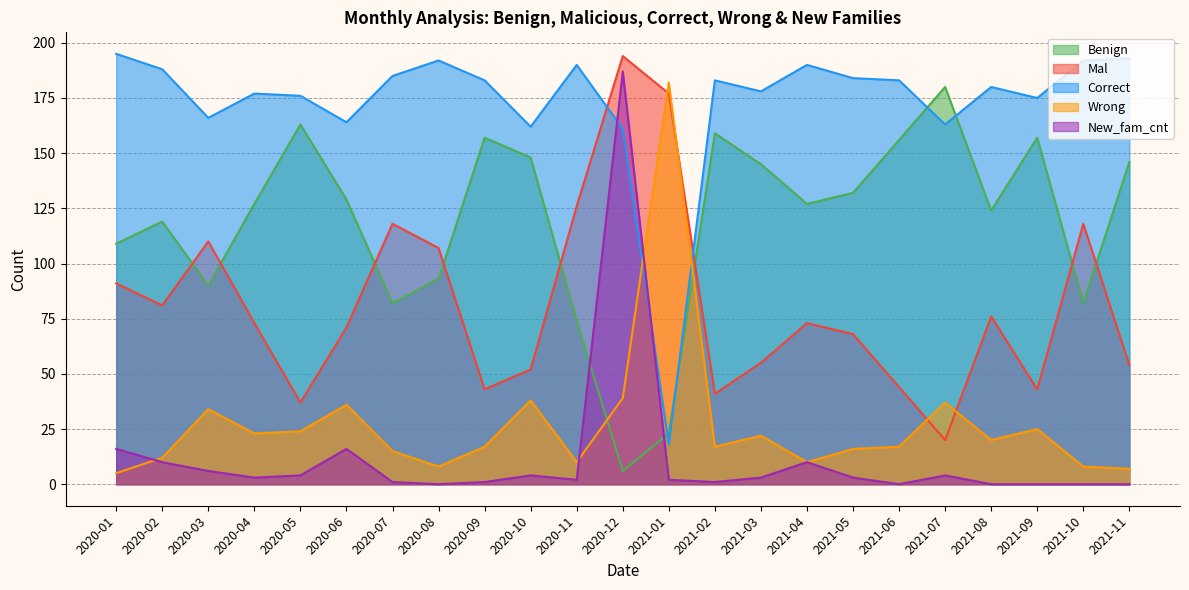

How many interior local peaks does the Benign series have?

6